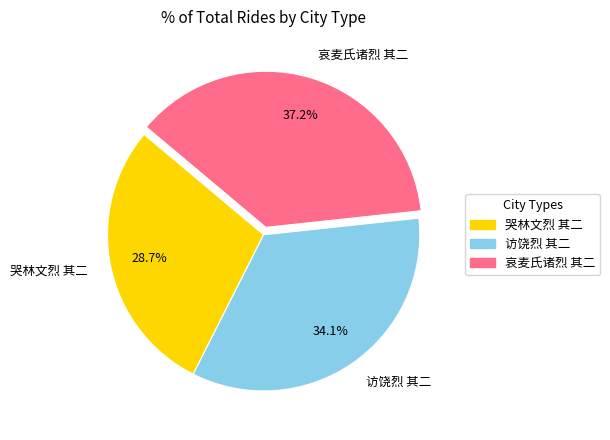

What is the largest slice in the pie chart?

哀麦氏诸烈 其二